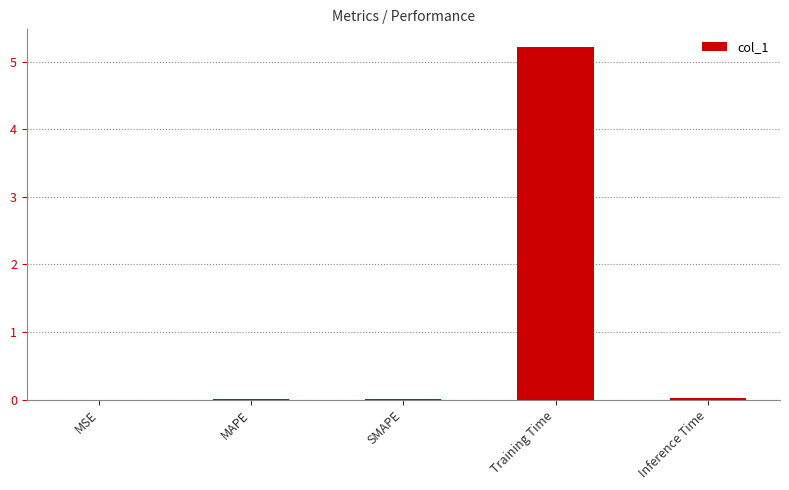

What is the maximum value shown in the chart?

5.2